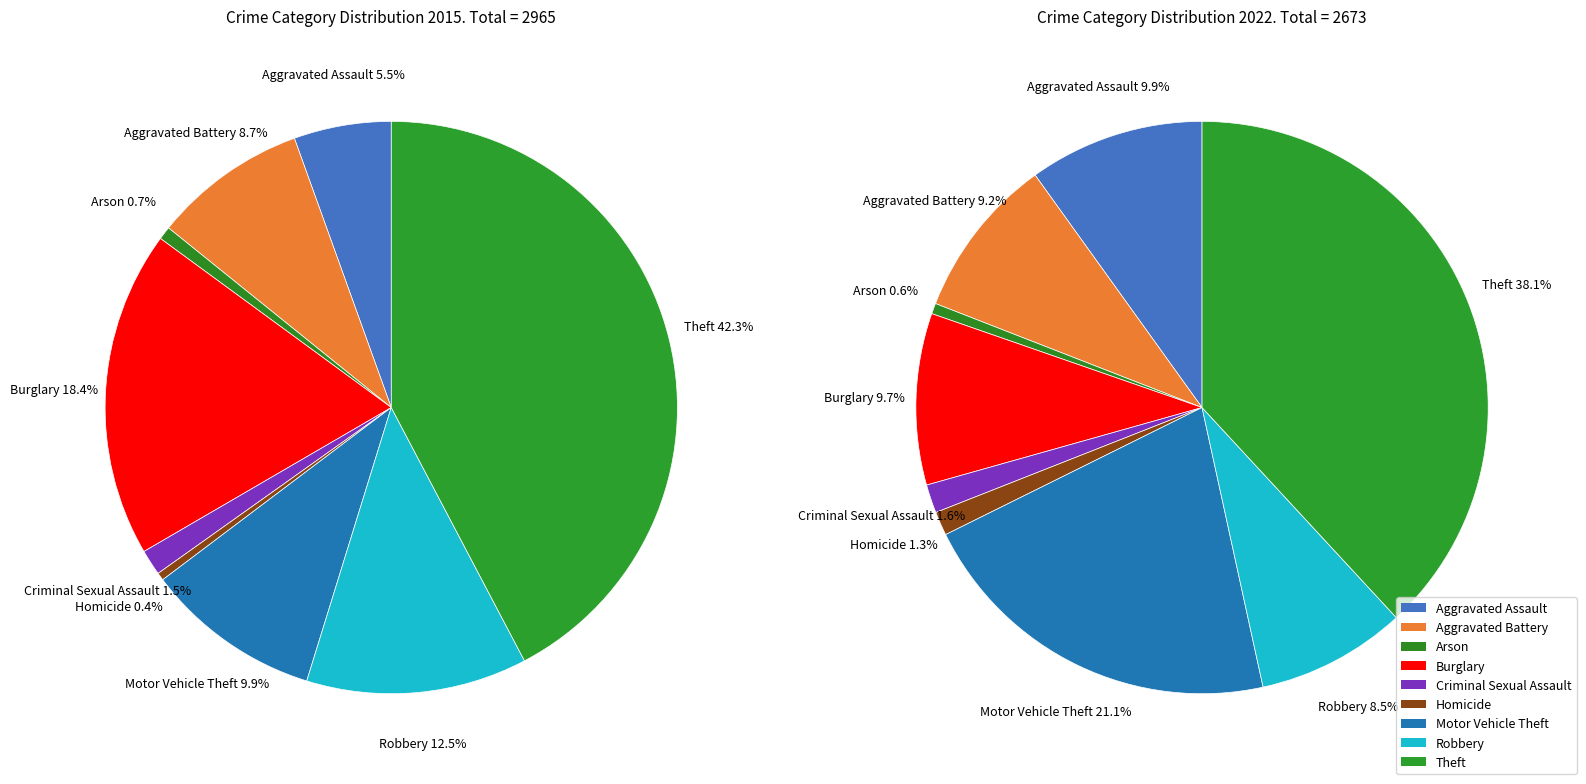

Does 2 represent more than half of the total?

No